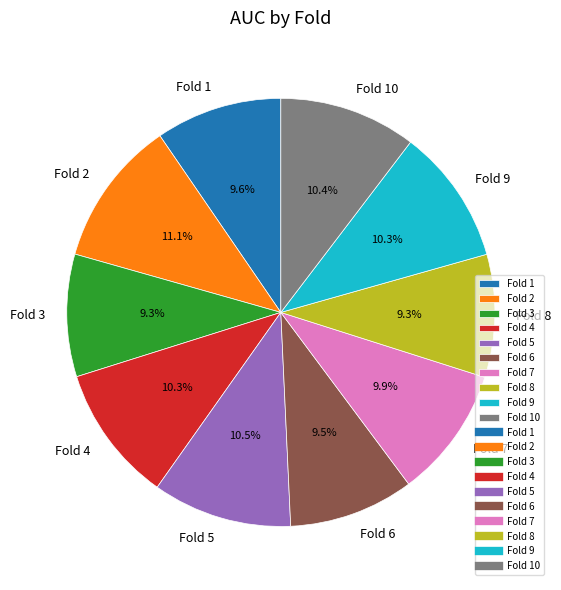

Combined, do Fold 1 and Fold 7 account for over 50%?

No